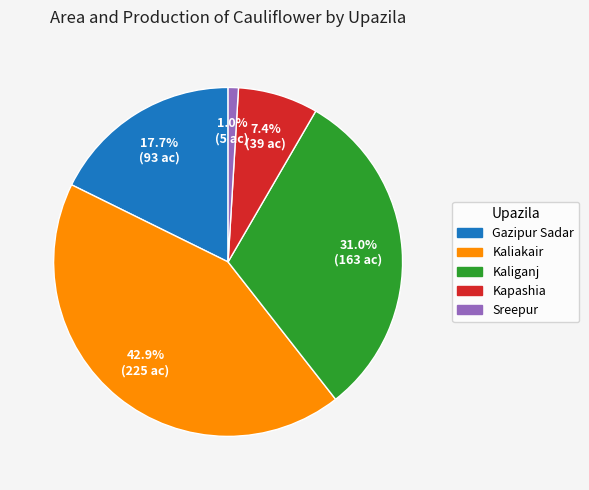

How many slices are in this pie chart?

5